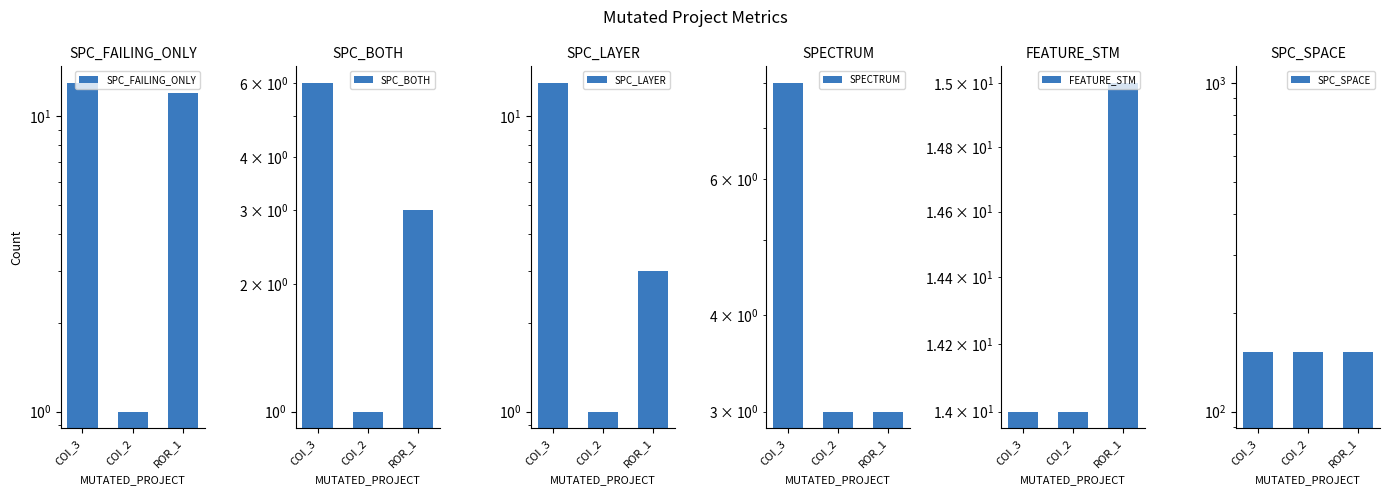

Which series has the largest range (max minus min)?

SPC_FAILING_ONLY